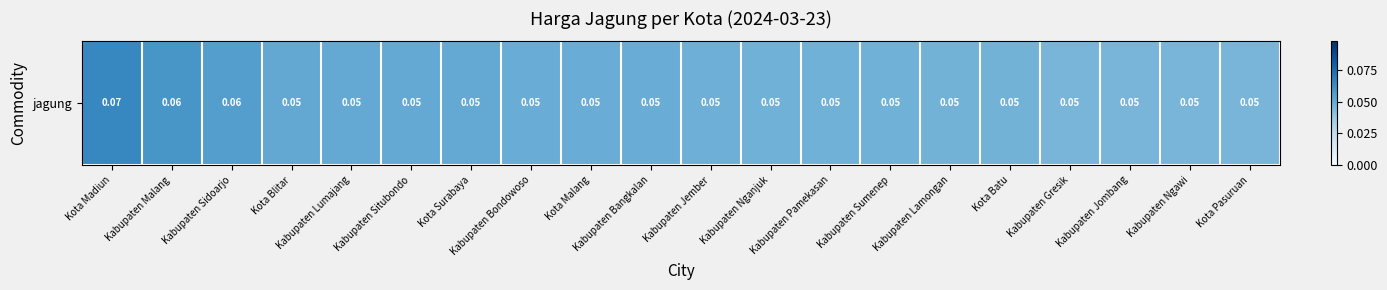

List the labels in order of value, largest first.

Kota Madiun, Kabupaten Malang, Kabupaten Sidoarjo, Kota Blitar, Kabupaten Lumajang, Kabupaten Situbondo, Kota Surabaya, Kabupaten Bondowoso, Kota Malang, Kabupaten Bangkalan, Kabupaten Jember, Kabupaten Nganjuk, Kabupaten Pamekasan, Kabupaten Sumenep, Kabupaten Lamongan, Kota Batu, Kabupaten Gresik, Kabupaten Jombang, Kabupaten Ngawi, Kota Pasuruan